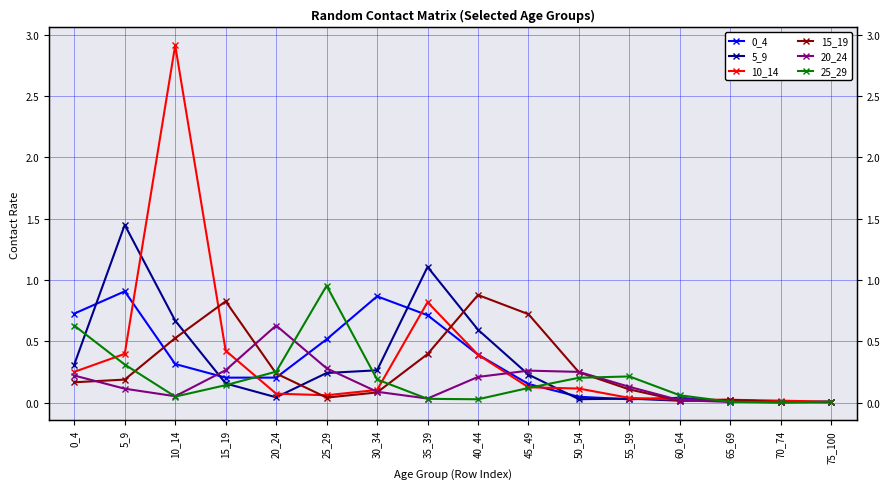

Which series has the widest spread of values?

10_14